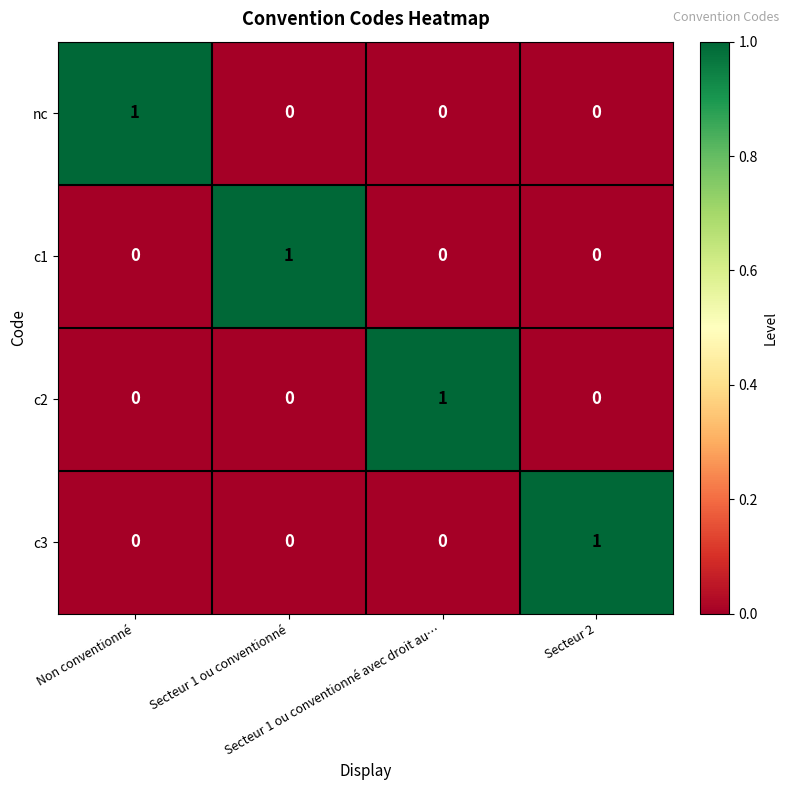

At how many categories does at least one series exceed 0?

4